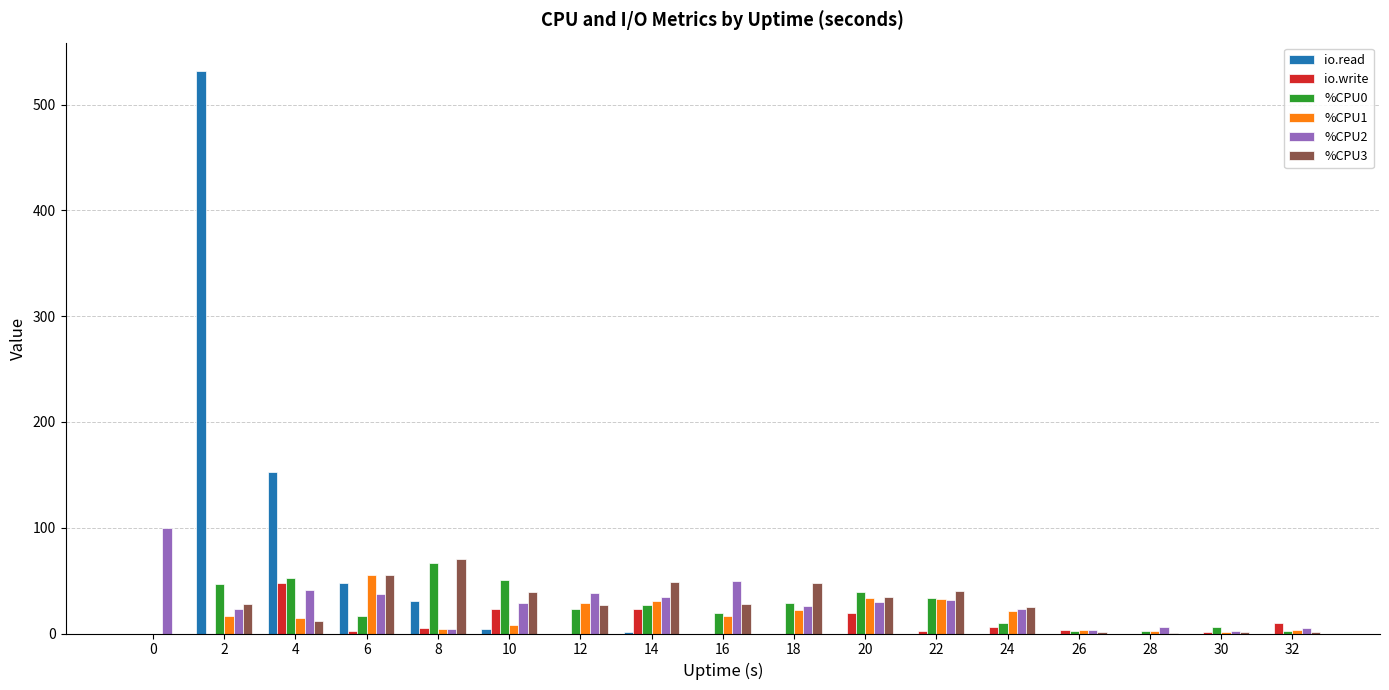

Is it true that io.read equals 230.1 at 24?

False